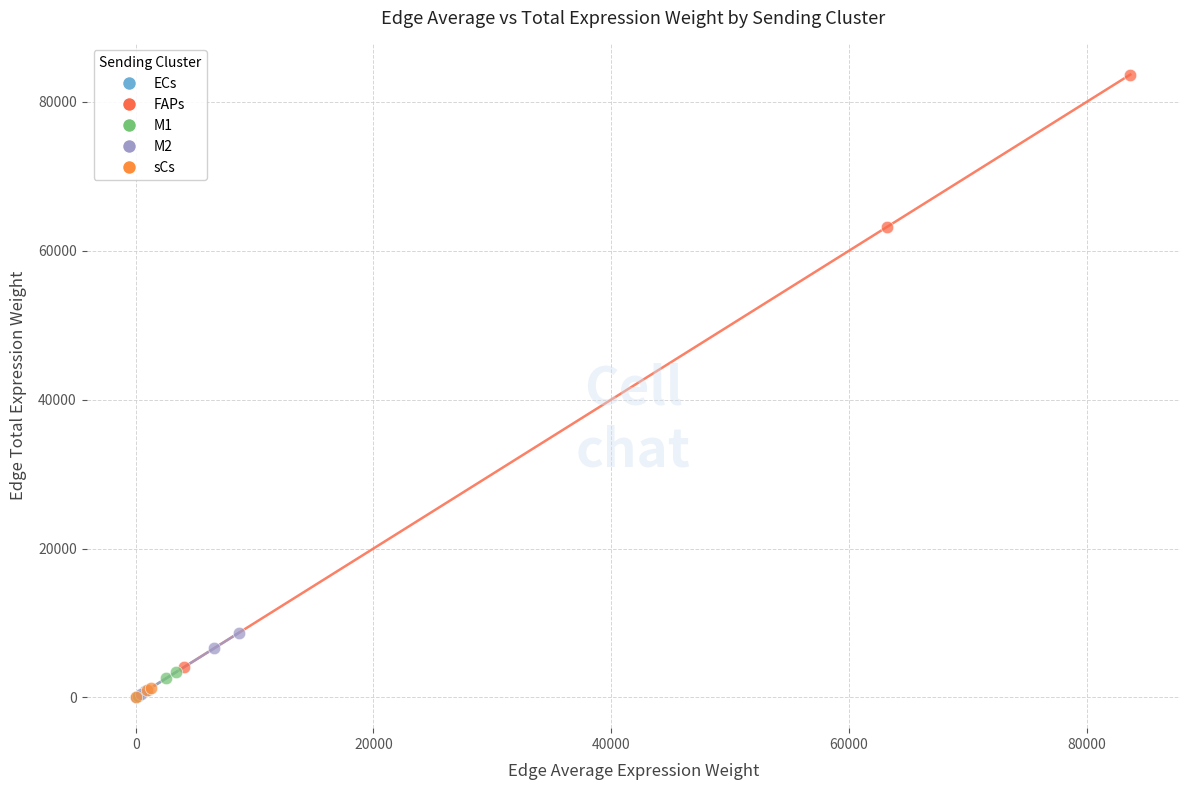

Which series reaches the maximum Y coordinate?

FAPs